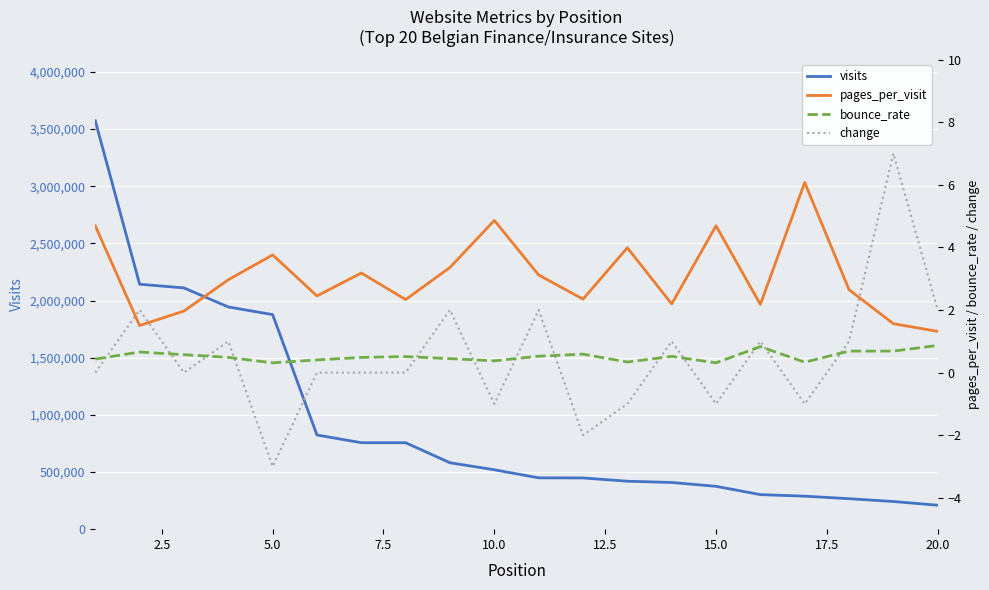

Reading left to right, list all the values displayed in this chart.

visits: 3572136.0	2142619.0	2110180.0	1943588.0	1876733.0	823821.0	756286.0	755990.0	580855.0	519513.0	448952.0	448002.0	419346.0	408420.0	374600.0	302162.0	288595.0	266525.0	241948.0	209506.0
pages_per_visit: 4.7	1.5	2.0	3.0	3.8	2.4	3.2	2.3	3.4	4.9	3.1	2.3	4.0	2.2	4.7	2.2	6.1	2.6	1.6	1.3
bounce_rate: 0.4	0.7	0.6	0.5	0.3	0.4	0.5	0.5	0.4	0.4	0.5	0.6	0.3	0.5	0.3	0.8	0.3	0.7	0.7	0.9
change: 0.0	2.0	0.0	1.0	-3.0	0.0	0.0	0.0	2.0	-1.0	2.0	-2.0	-1.0	1.0	-1.0	1.0	-1.0	1.0	7.0	2.0